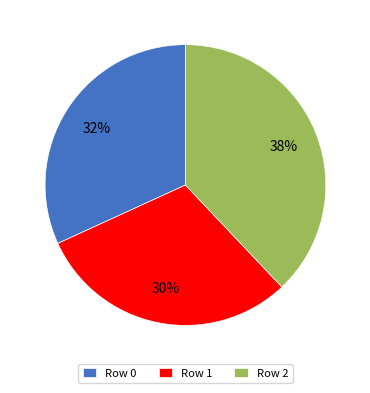

Is it true that Row 2 is 38% of the pie?

True